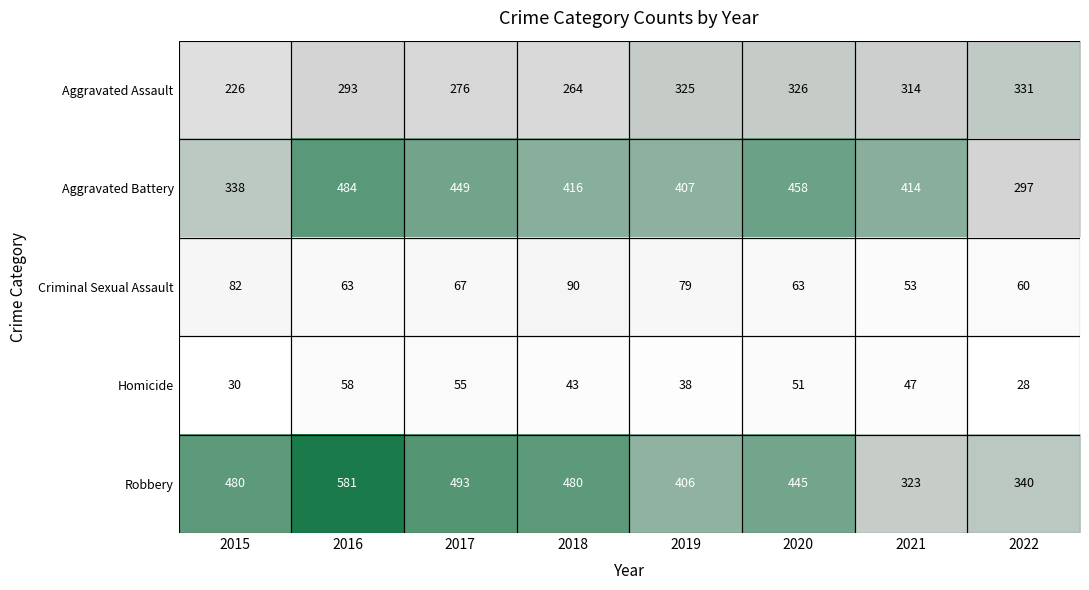

The Robbery series shows 406 at 2019. True or false?

True